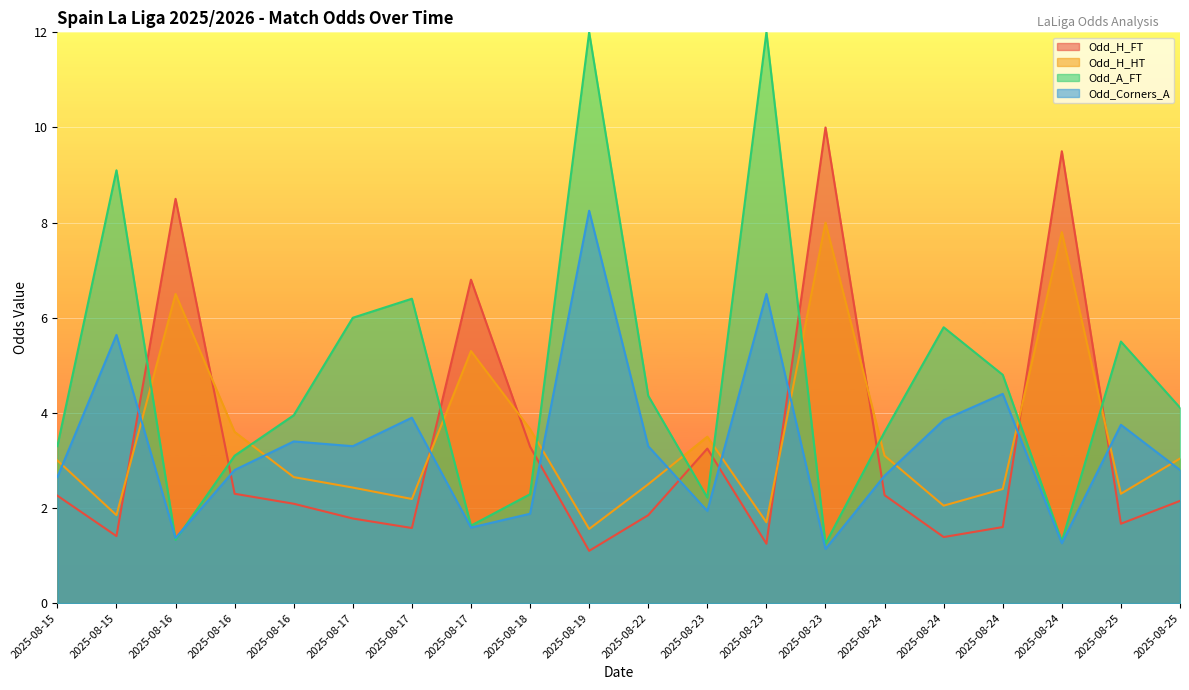

Which category has the lowest value in the Odd_H_FT series?

2025-08-19